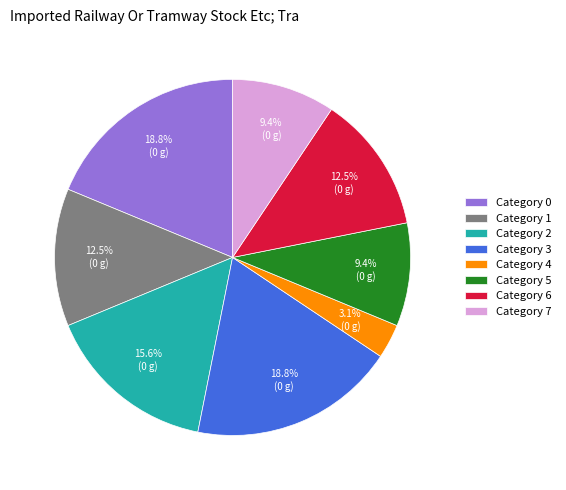

To the nearest percent, what is the average slice percentage?

12%